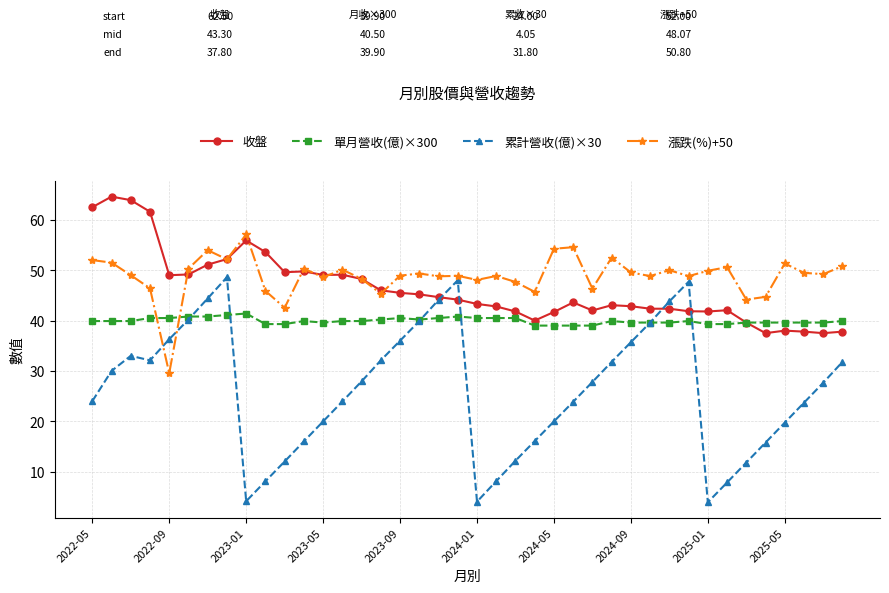

What are all the series names shown in the legend?

收盤, 單月營收(億)×300, 累計營收(億)×30, 漲跌(%)+50